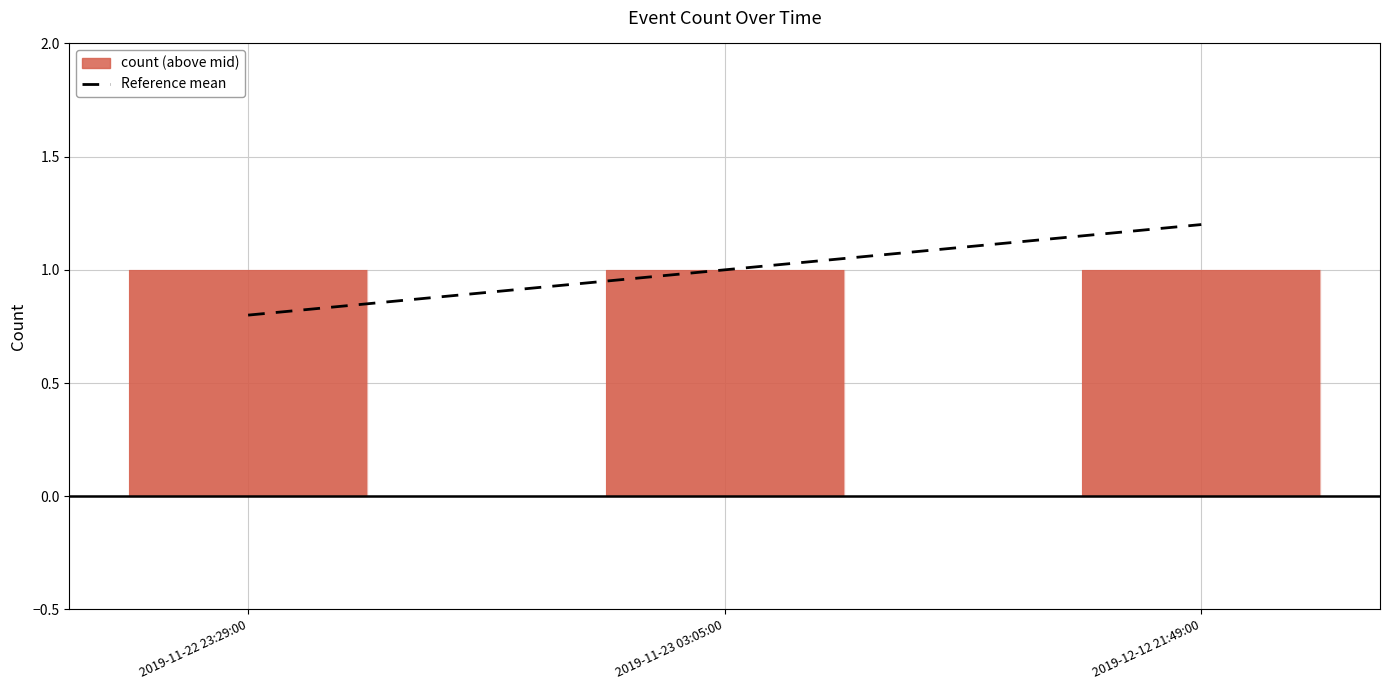

Does the chart contain any negative values?

No